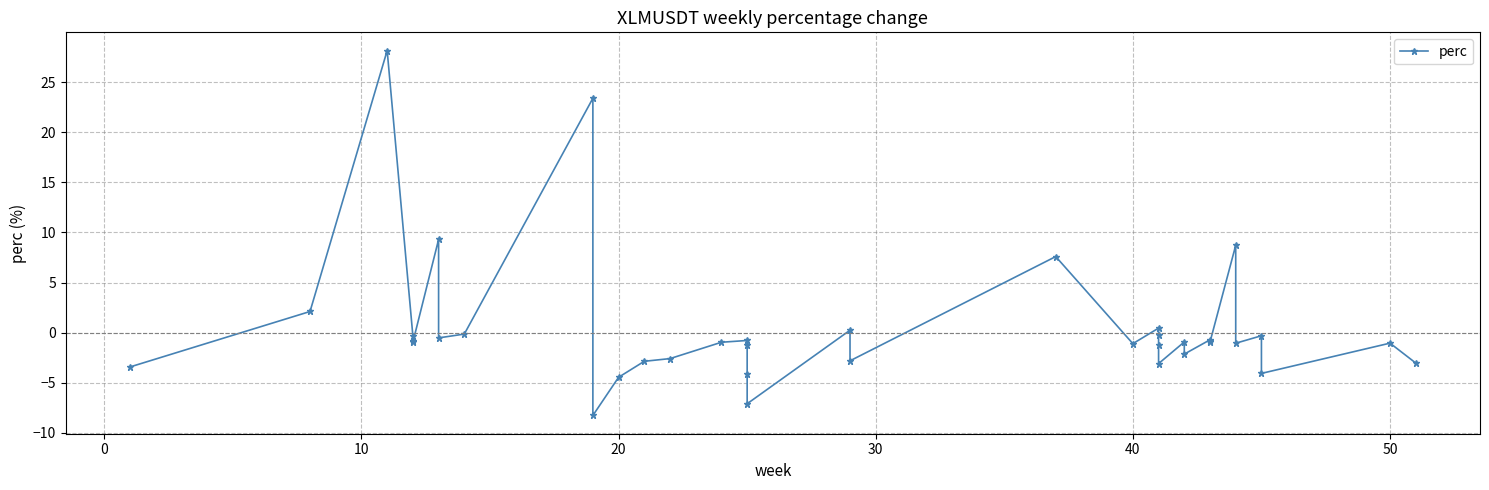

Is this an area chart (filled region under the line)?

No